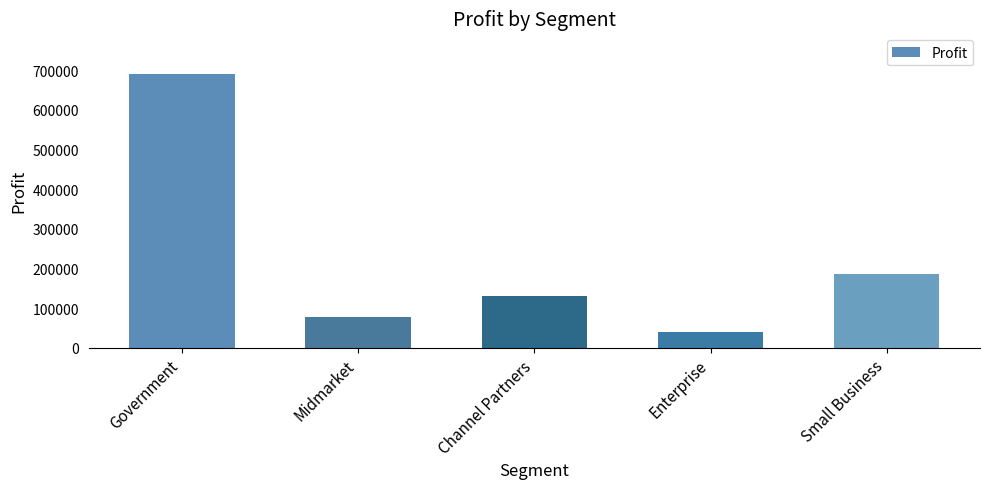

Where is the data nearest to the value 364688?

Small Business